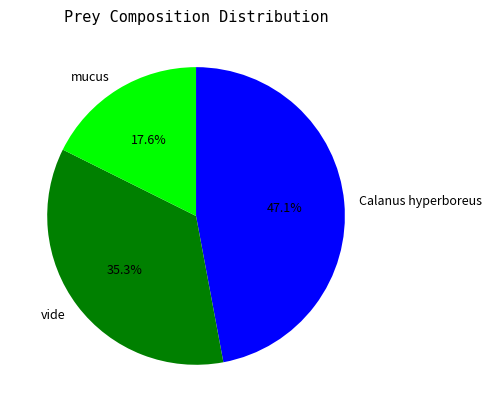

What is the largest slice in the pie chart?

Calanus hyperboreus